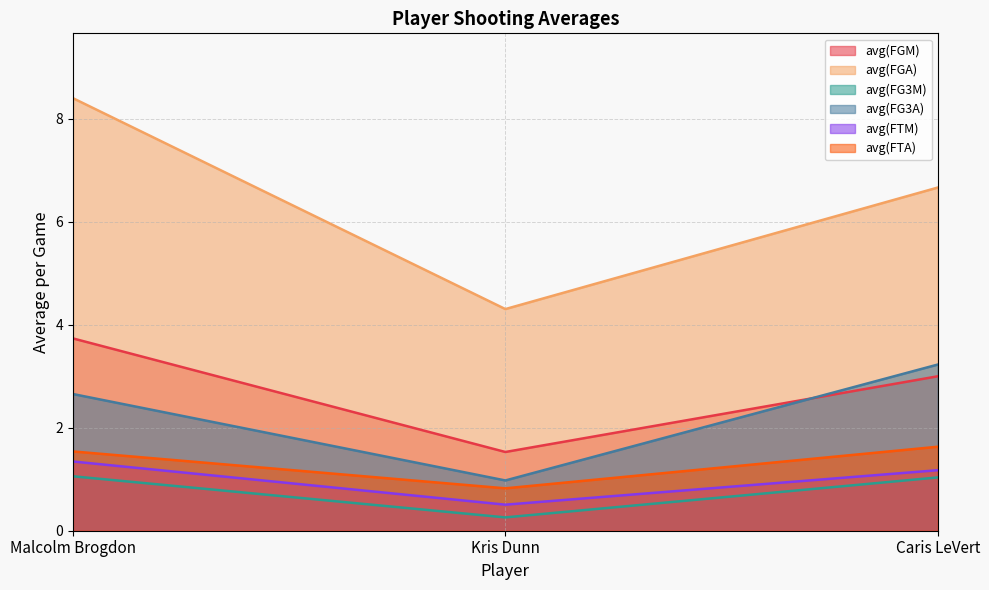

What is the label of the 2nd point from the left?

Kris Dunn